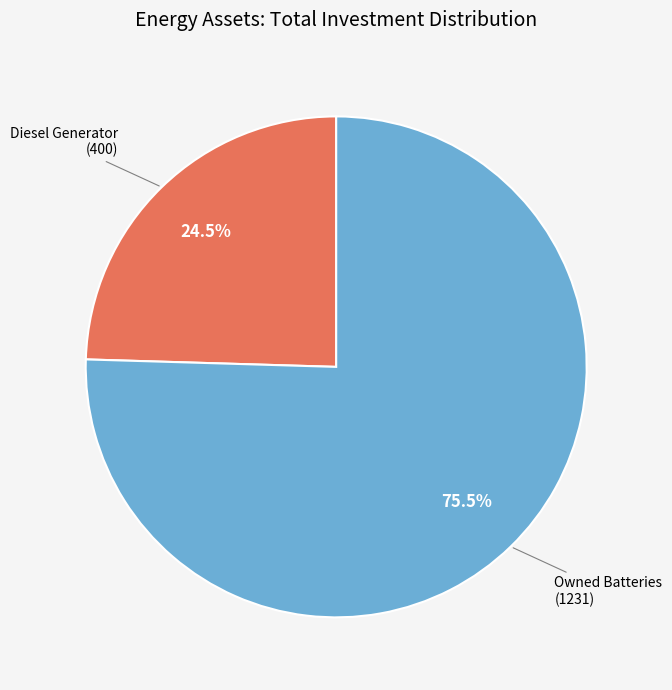

Is there a majority slice in this chart?

Yes